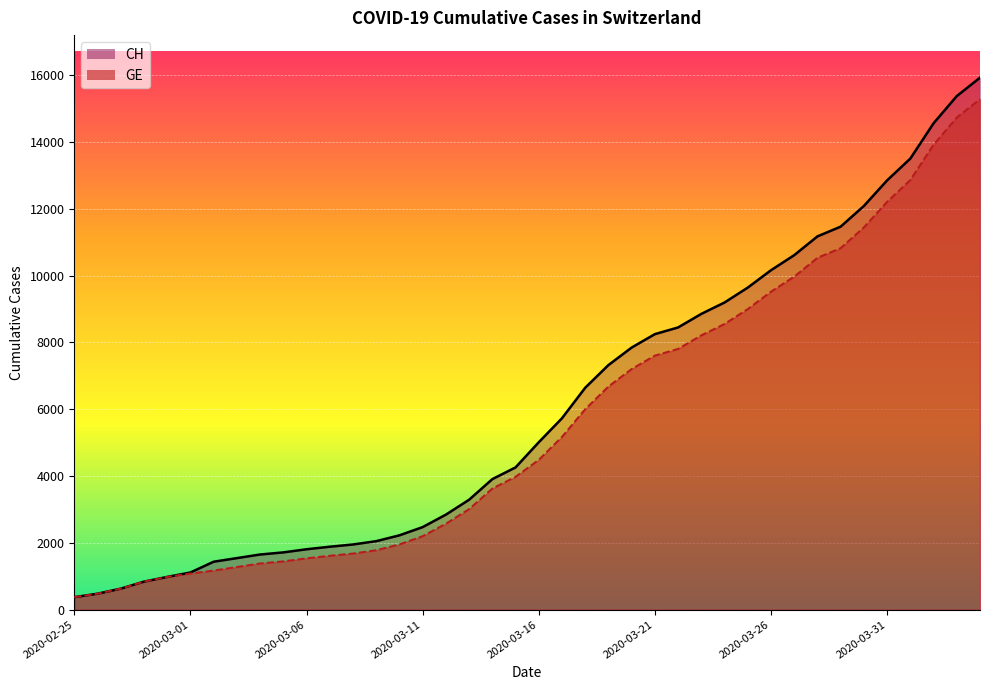

True or false: GE has a value of 6875 at 2020-03-15.

False